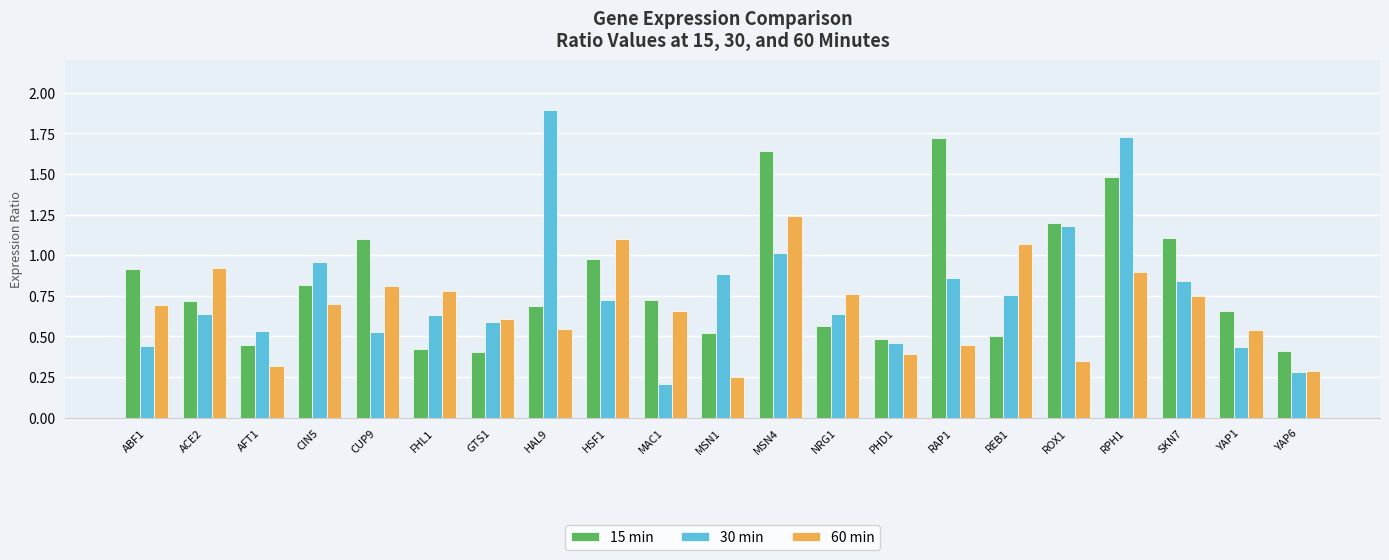

What are all the series names shown in the legend?

15 min, 30 min, 60 min